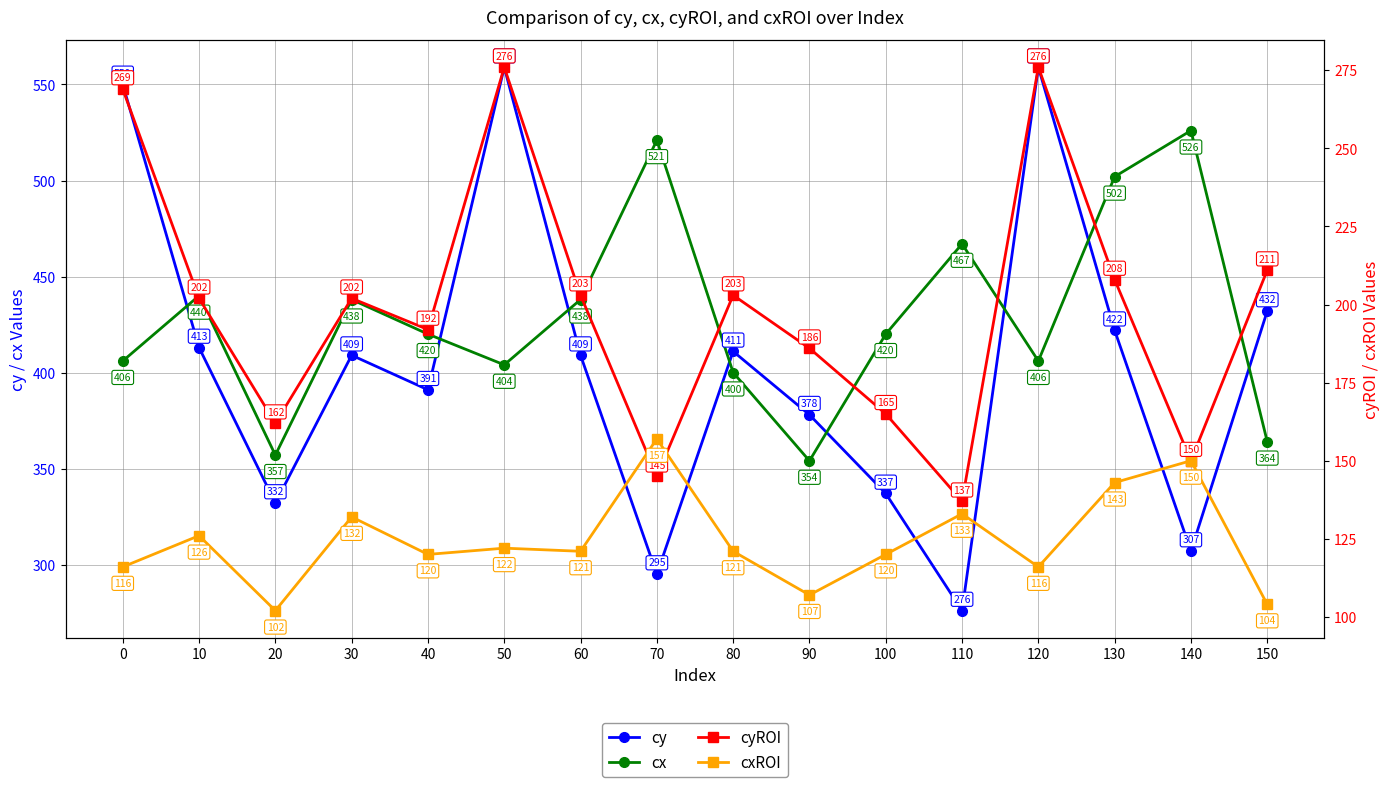

What is the value of the cxROI point at the 14th from the left?

143